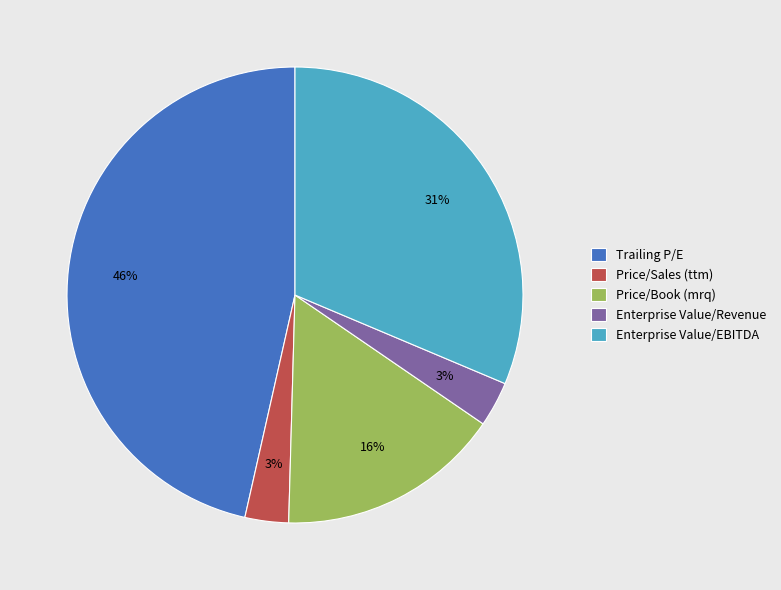

What percentage is the Trailing P/E slice, to the nearest percent?

46%